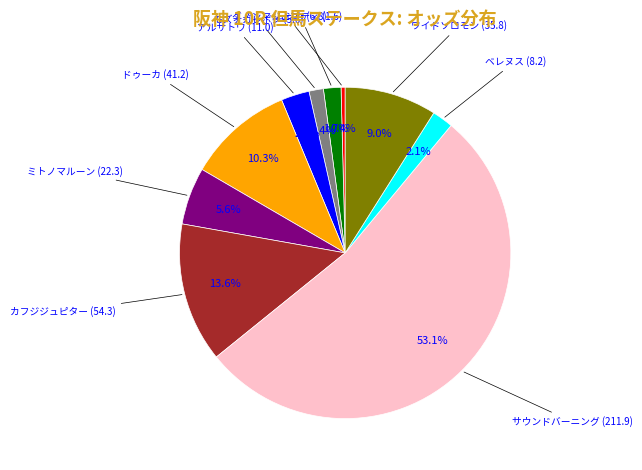

Does any single category account for the majority?

Yes